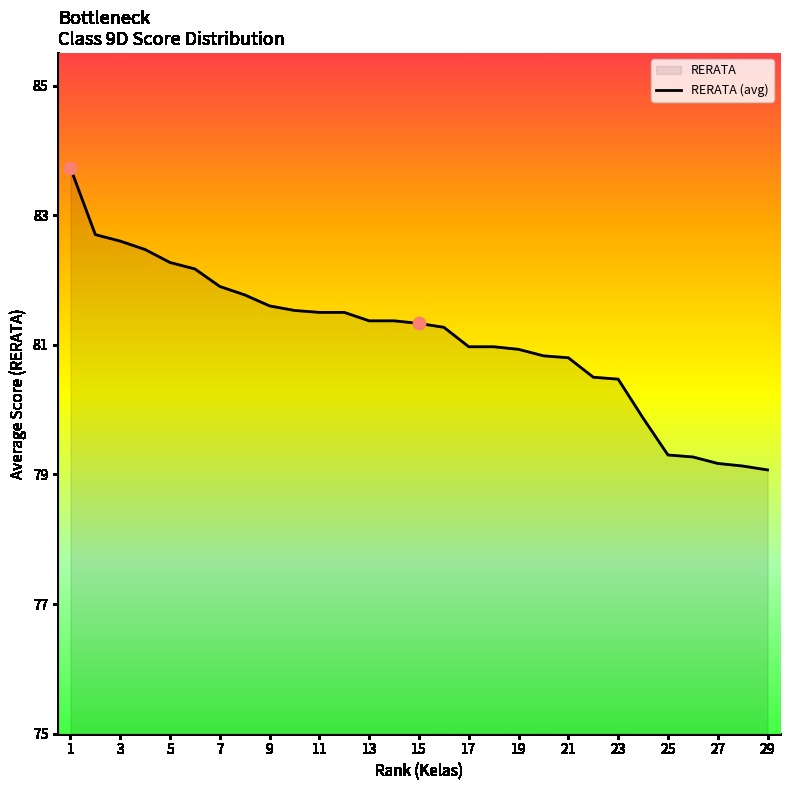

What is the change in value from 11 to 23?

-1.0